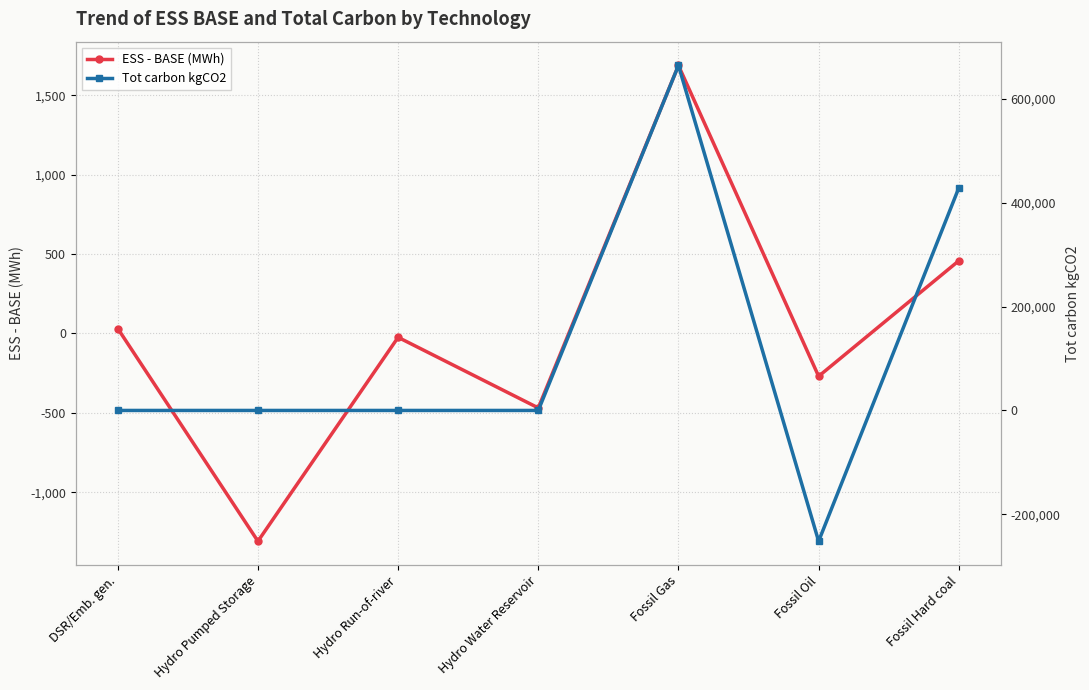

Where do Tot carbon kgCO2 and ESS - BASE (MWh) first cross each other?

DSR/Emb. gen. and Hydro Pumped Storage